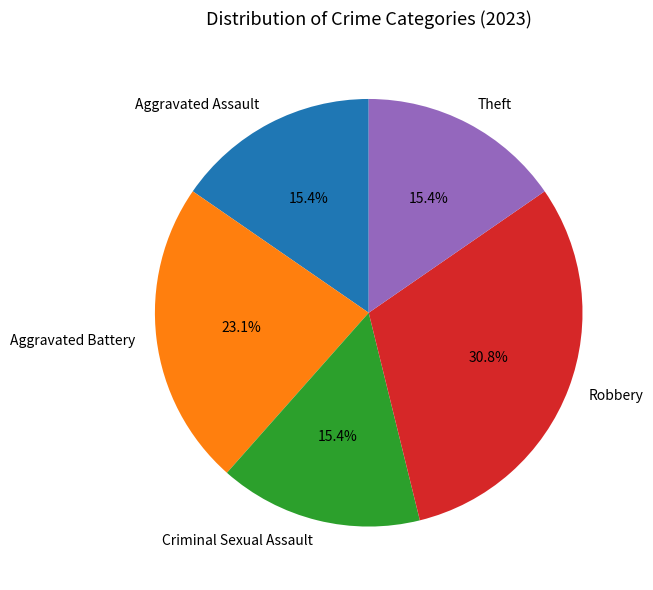

Is Aggravated Battery the majority of the pie?

No